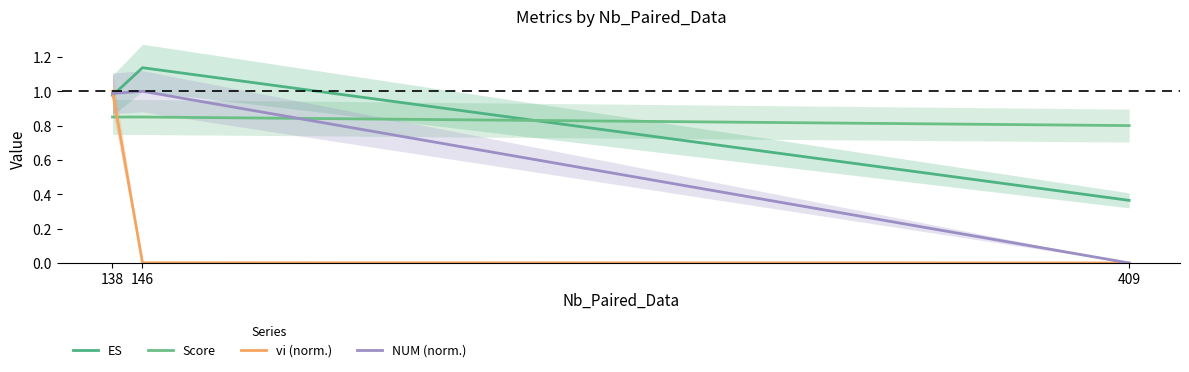

Reading left to right, what are all the values shown in this chart?

ES: 1.0	1.1	0.4
Score: 0.8	0.8	0.8
vi (norm.): 1.0	0.0	0.0
NUM (norm.): 1.0	1.0	0.0